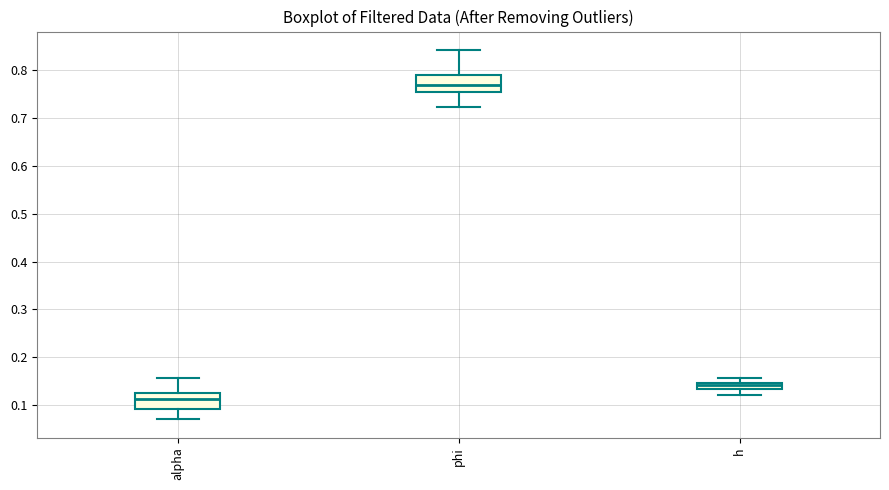

Where is the lower edge of the box for h on the y-axis? The values are not printed on the chart, so give them approximately, as read against the axis.

0.13